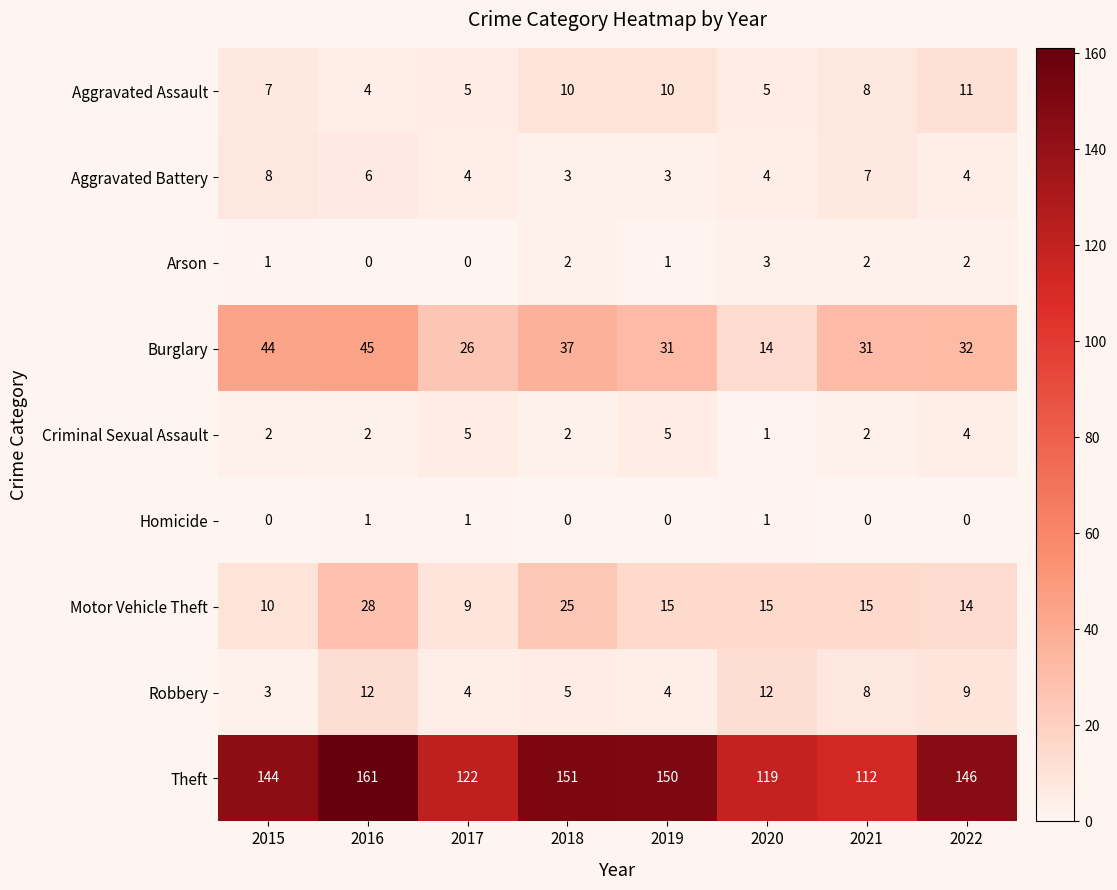

How many series are shown in this chart?

9